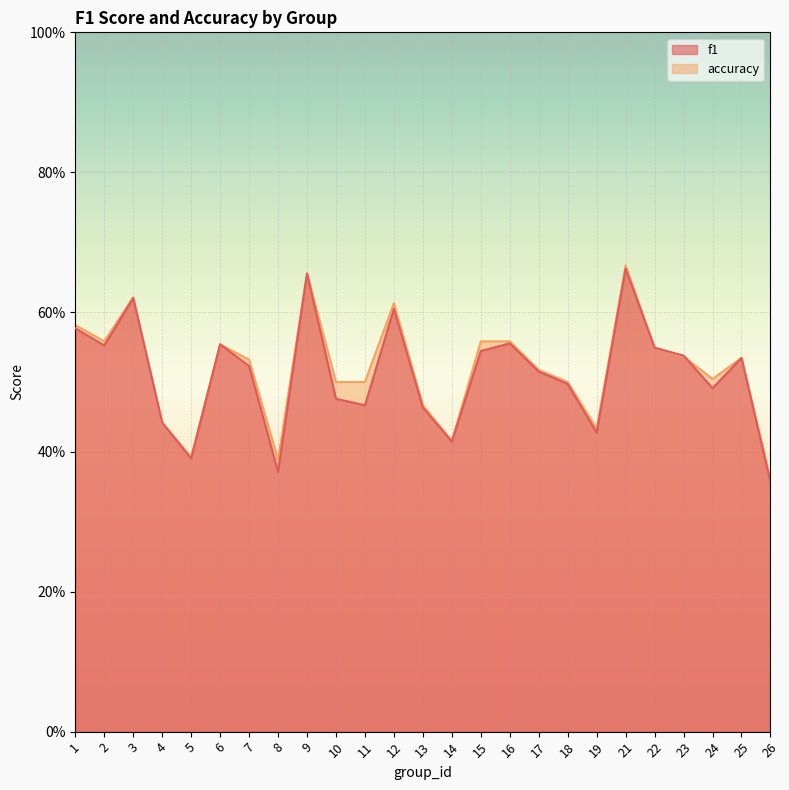

List the series in order of their peak value, lowest first.

f1, accuracy